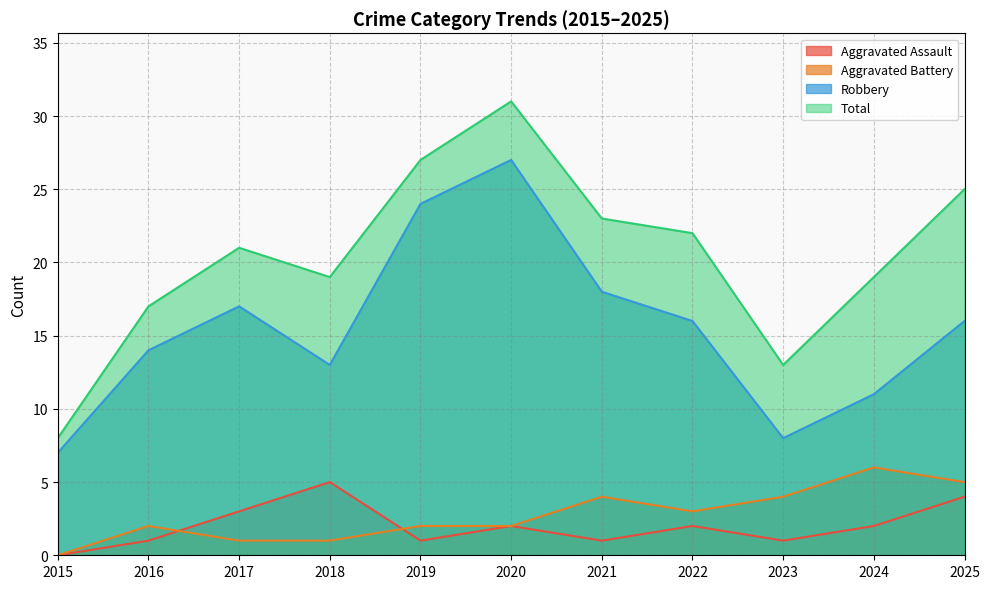

Reading right to left, list all the values displayed in this chart.

Aggravated Assault: 4	2	1	2	1	2	1	5	3	1	0
Aggravated Battery: 5	6	4	3	4	2	2	1	1	2	0
Robbery: 16	11	8	16	18	27	24	13	17	14	7
Total: 25	19	13	22	23	31	27	19	21	17	8